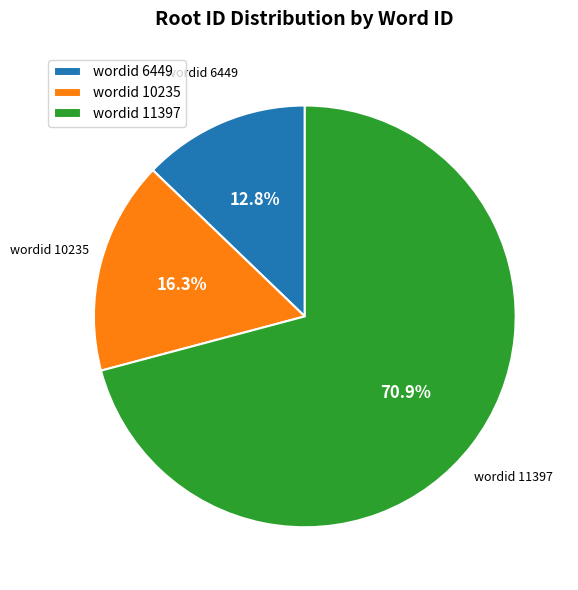

Does wordid 10235 account for over 50% of the chart?

No